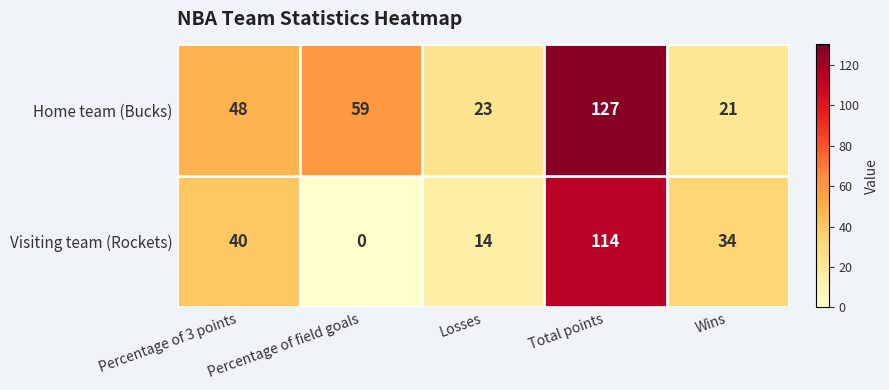

At how many categories does at least one series exceed 88?

1